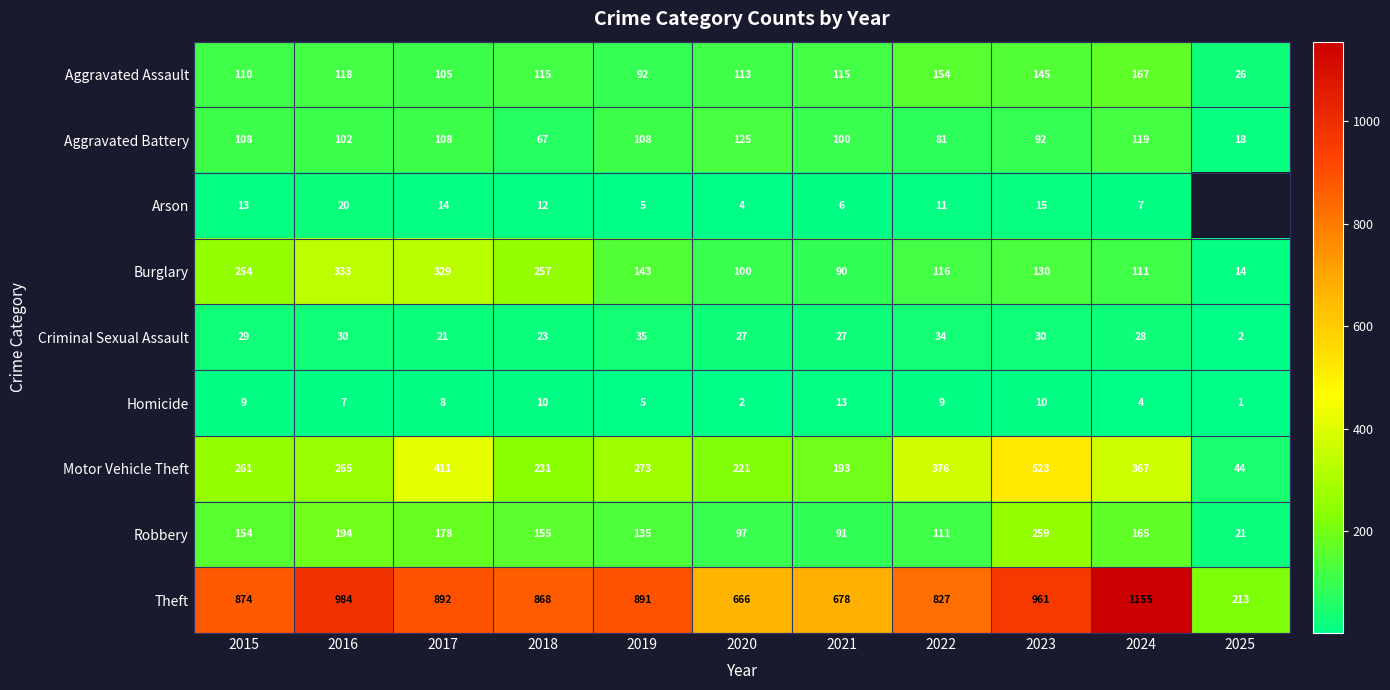

What is the difference between the Motor Vehicle Theft values at 2020 and 2015?

40